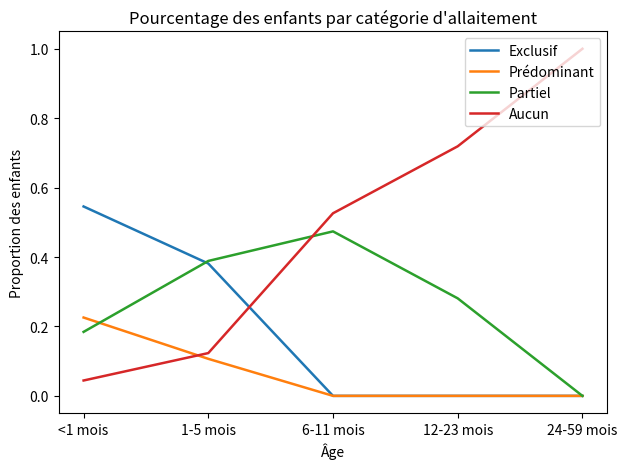

What is the highest value of the Aucun series?

1.0